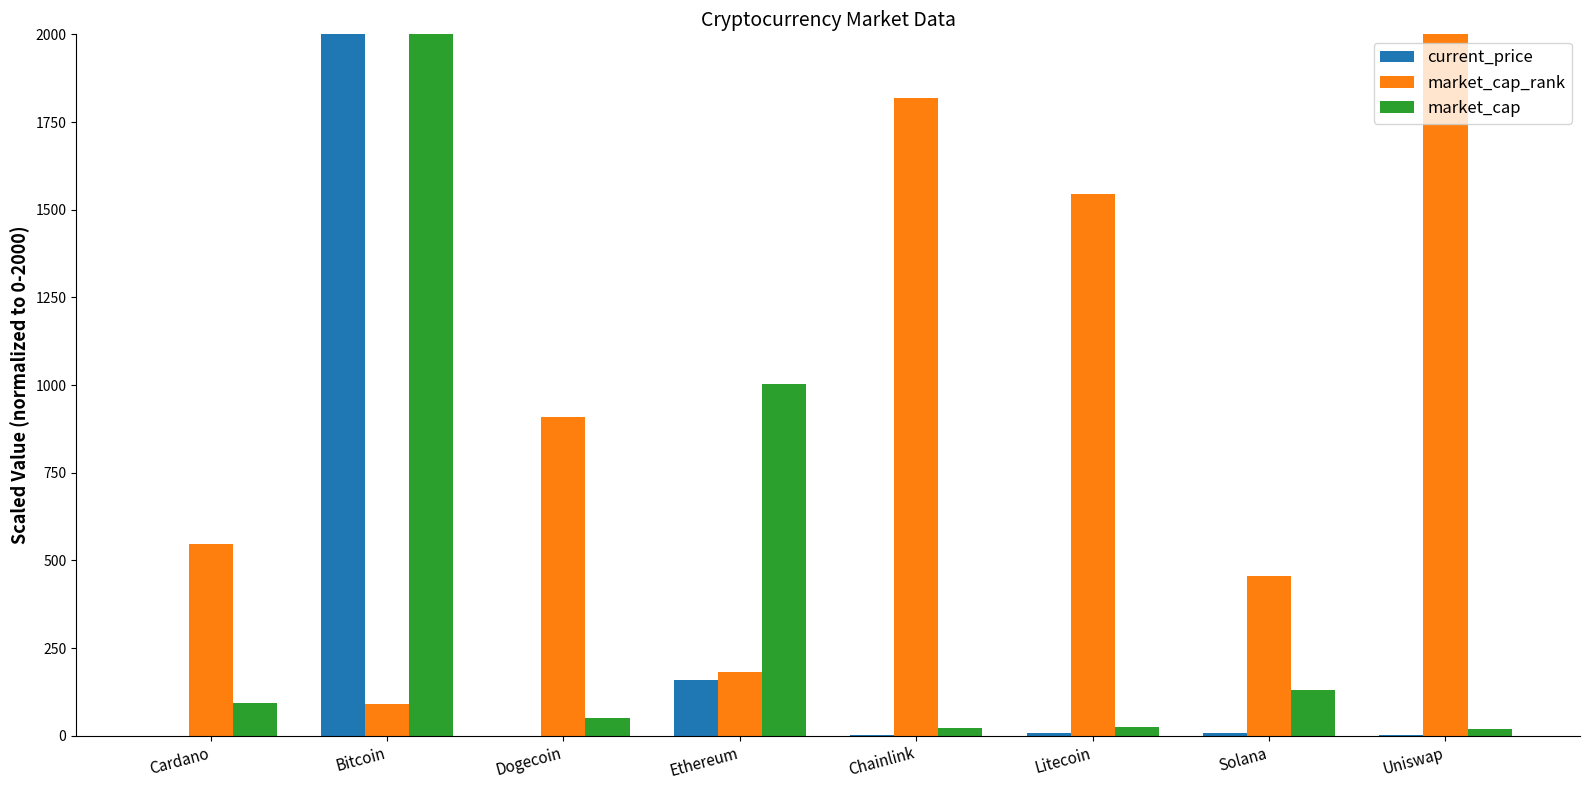

Which category has the highest value in the current_price series?

Bitcoin